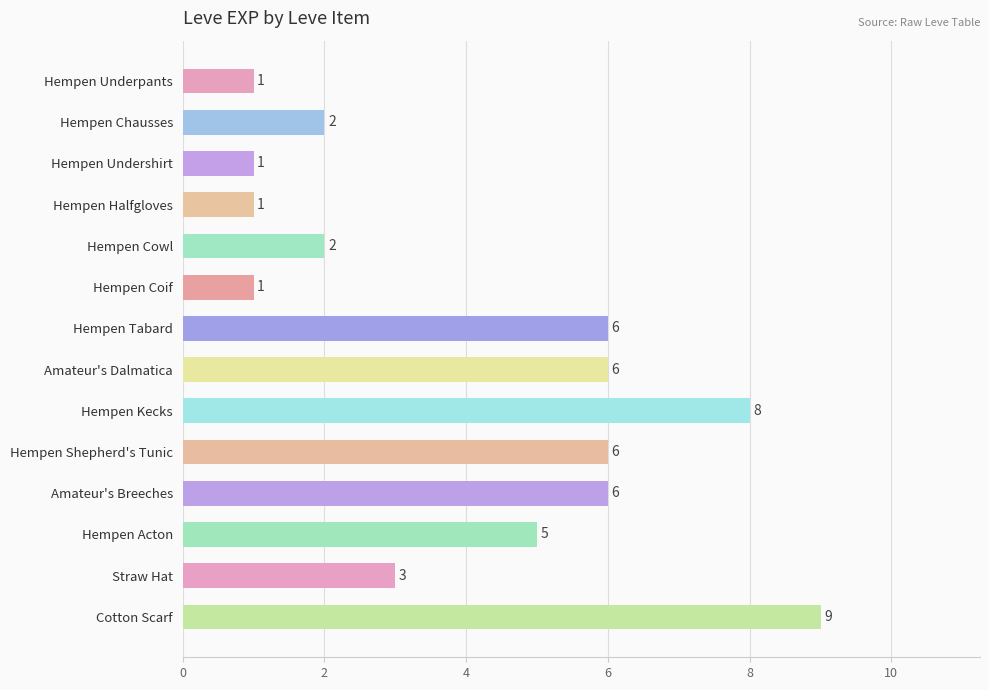

The value at Cotton Scarf is 12. True or false?

False